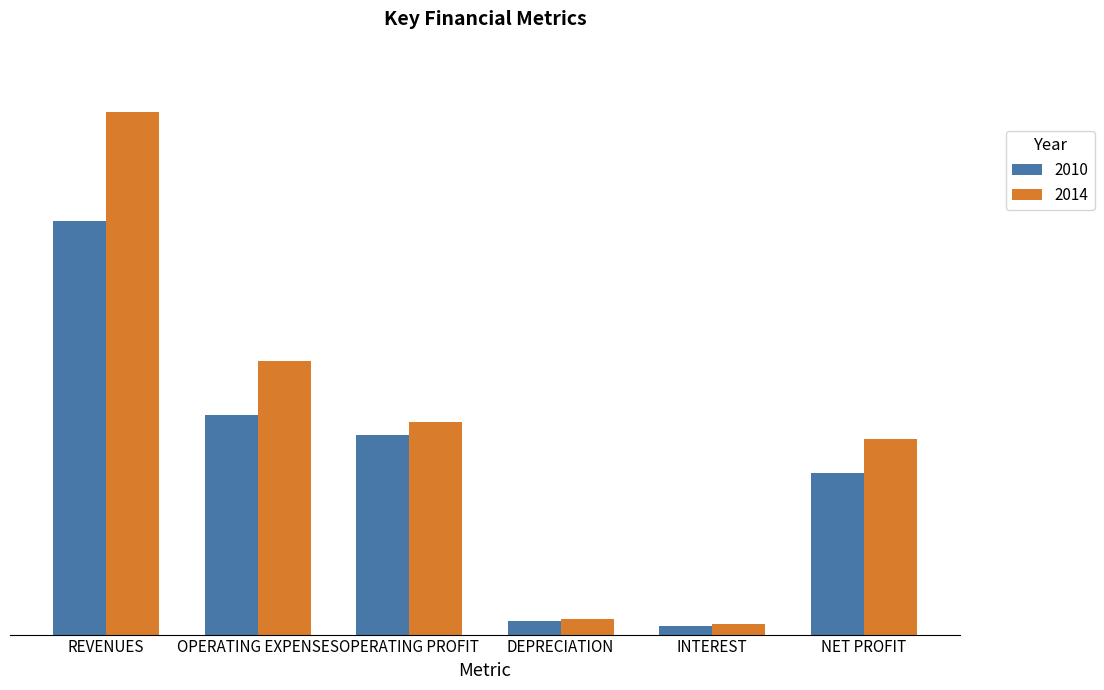

What is the value of the 2014 bar at the 5th from the left?

3789.5